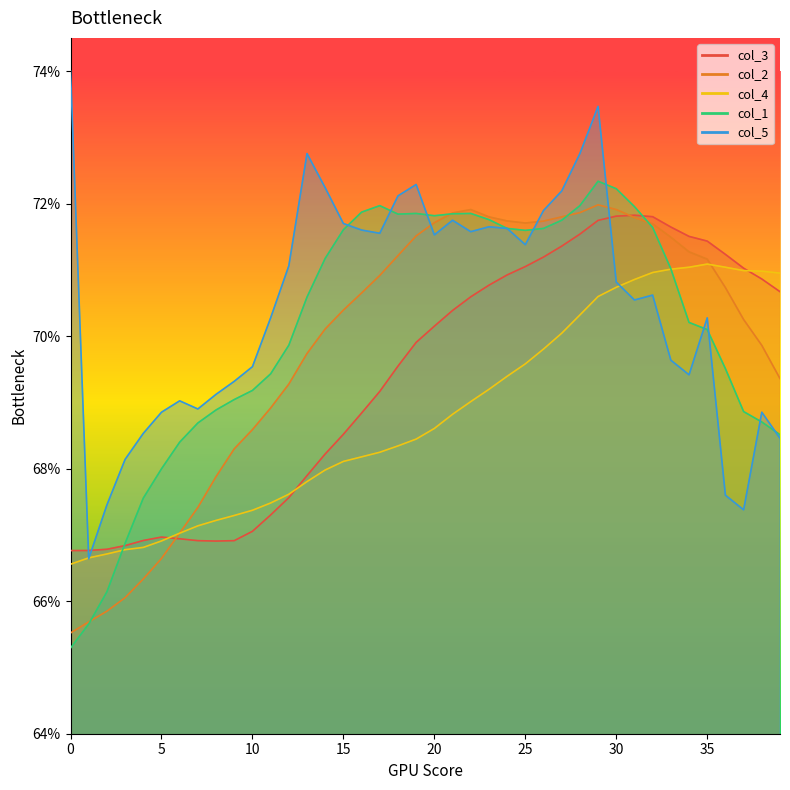

List the labels in order of col_1 value, smallest first.

0, 1, 2, 3, 4, 5, 6, 39, 7, 38, 37, 8, 9, 10, 11, 36, 12, 35, 34, 13, 33, 14, 25, 15, 24, 26, 32, 27, 23, 20, 18, 21, 19, 22, 16, 31, 17, 28, 30, 29